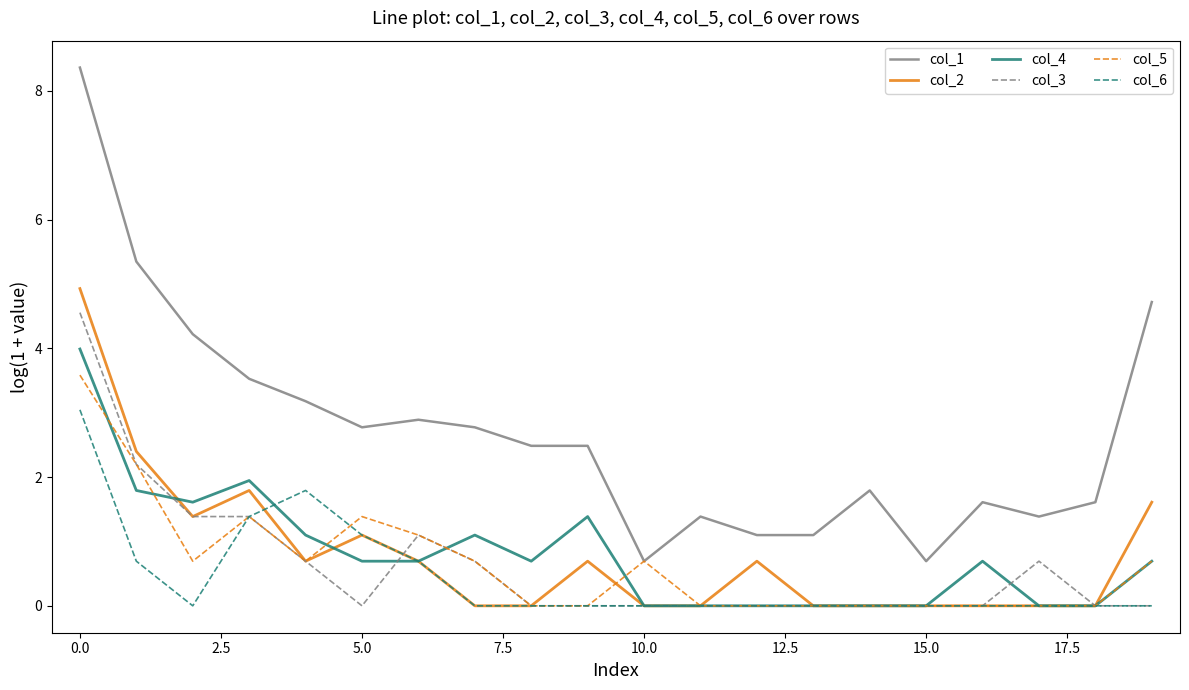

Rank the series by their maximum value, from lowest to highest.

col_6, col_5, col_4, col_3, col_2, col_1